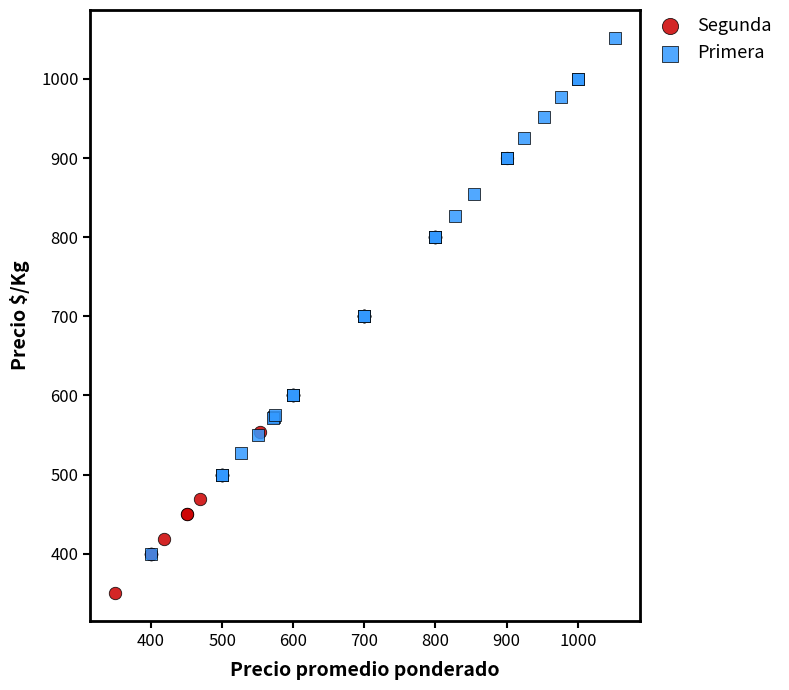

What are all the series names shown in the legend?

Segunda, Primera